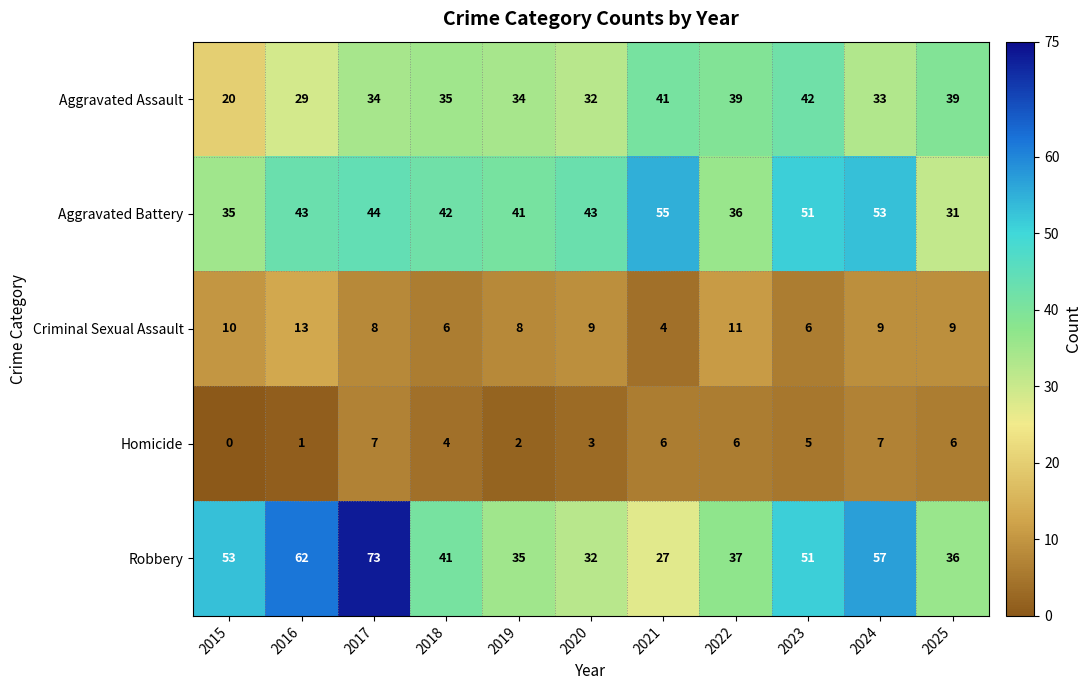

Which label corresponds to the smallest value in the chart?

2015